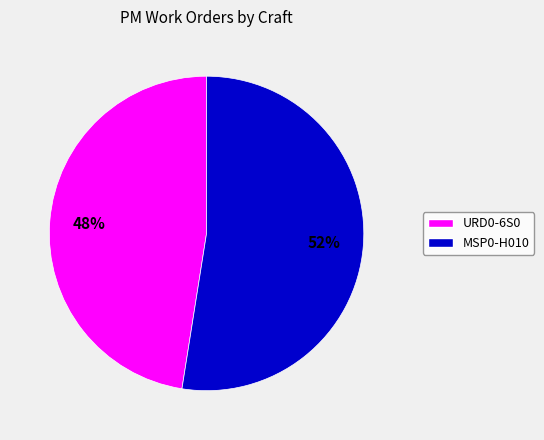

What is the smallest slice in the pie chart?

URD0-6S0